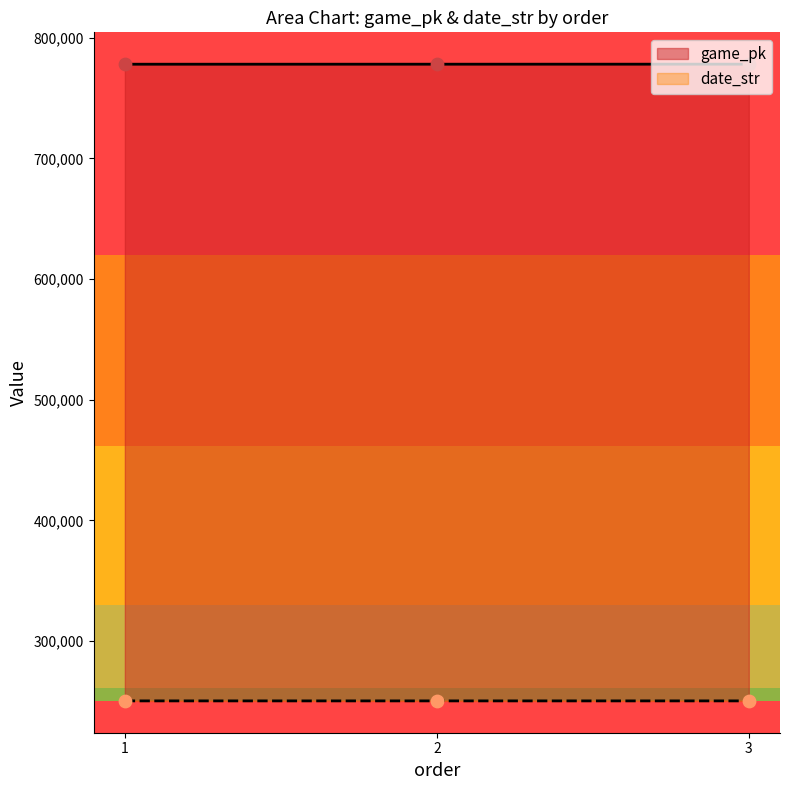

Which series reaches the minimum Y coordinate?

date_str